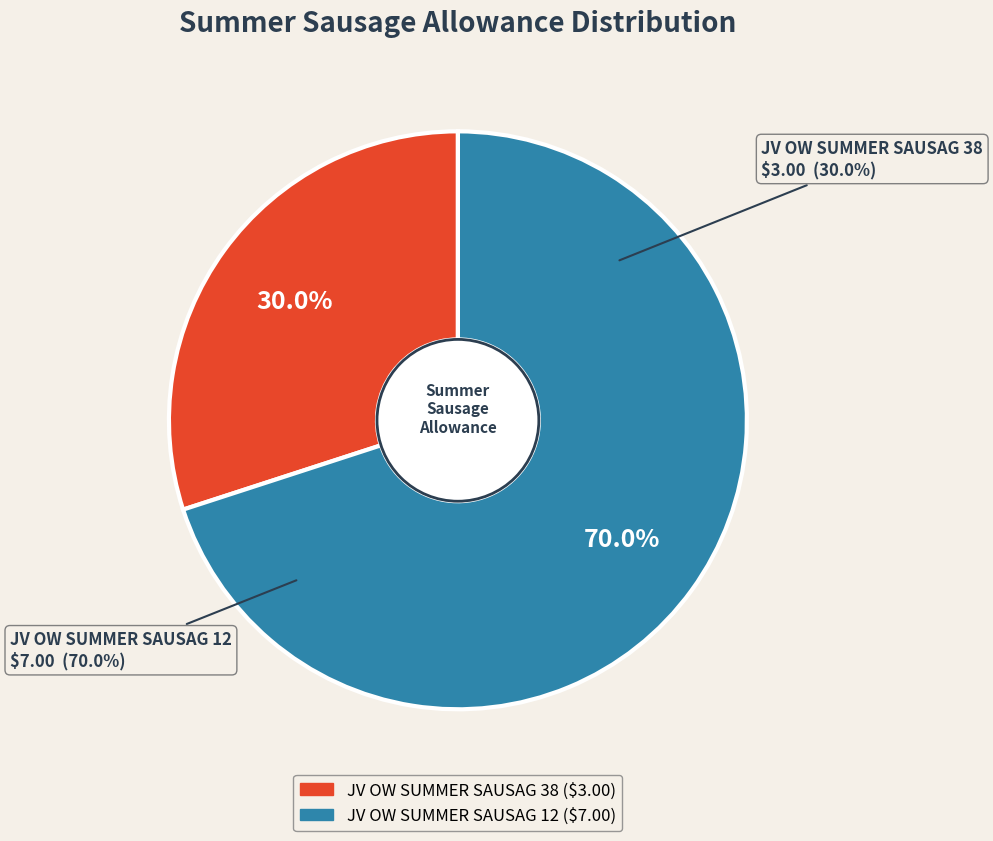

Does JV OW SUMMER SAUSAG 12 represent more than half of the total?

Yes